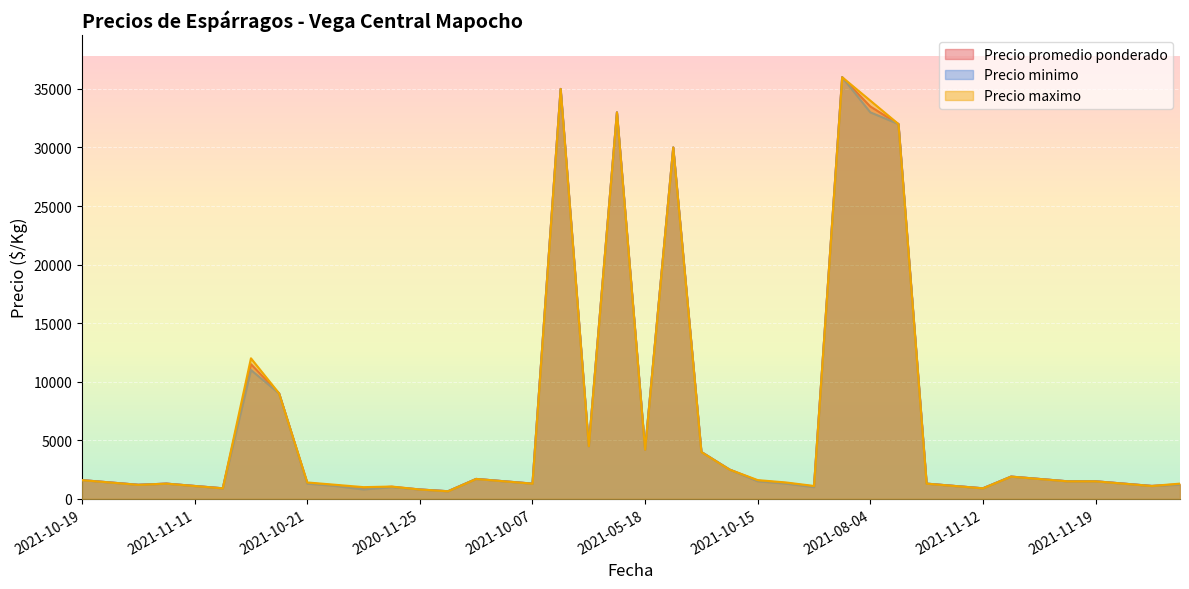

Which series has the widest spread of values?

Precio promedio ponderado